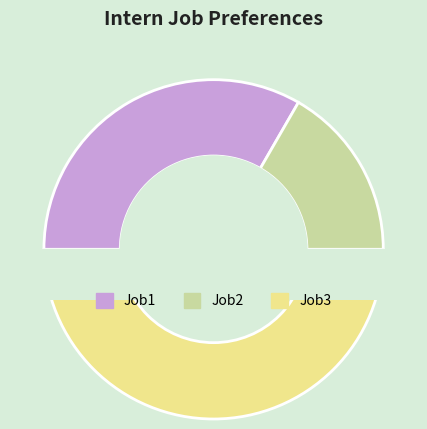

To the nearest percent, what portion does Job3 represent?

50%